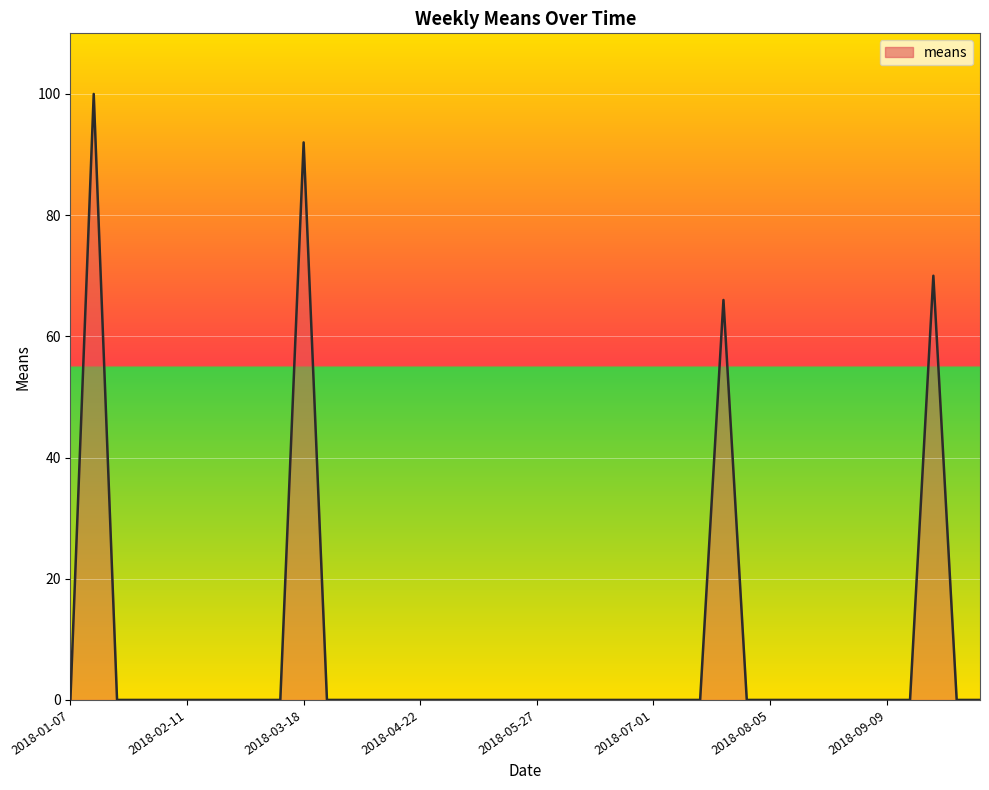

What is the greatest value displayed?

100